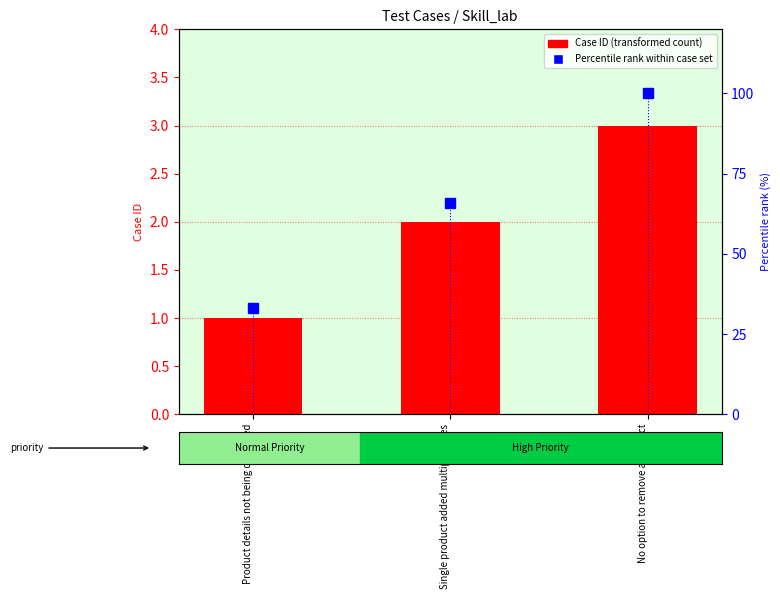

Is it true that Case ID equals 1 at No option to remove a product?

False